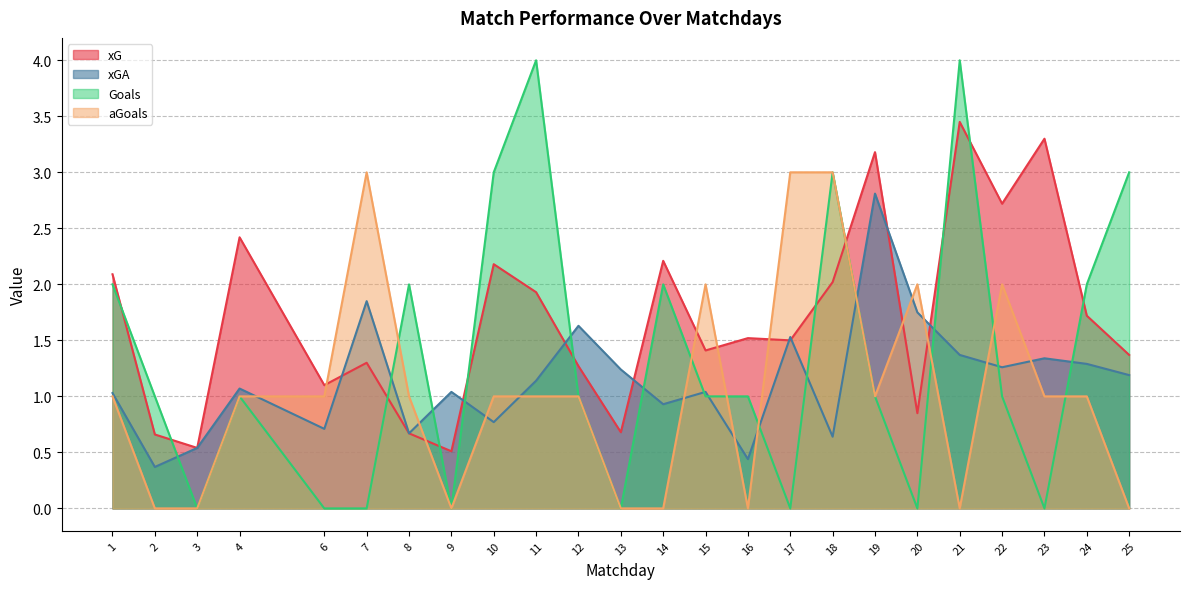

At how many categories does at least one series exceed 2?

13